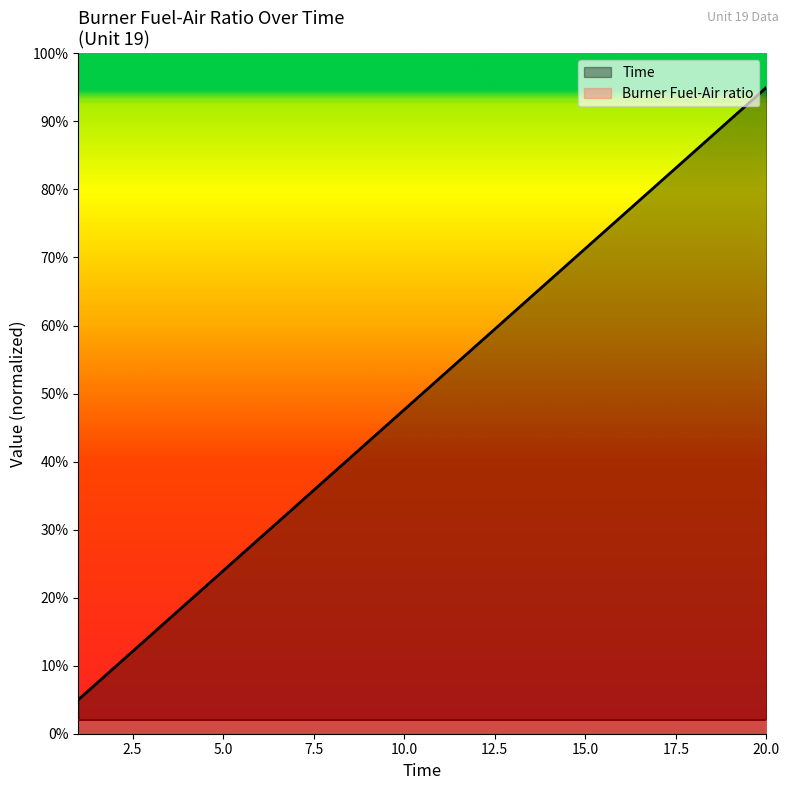

The chart shows a value of 1.4 at 20. True or false?

False